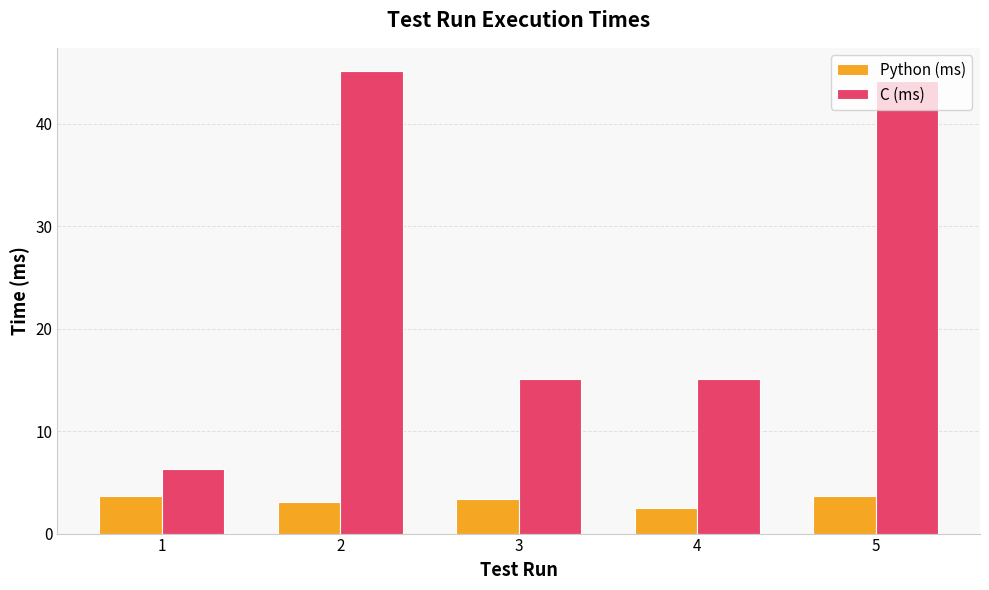

What is the maximum value for Python (ms)?

3.7